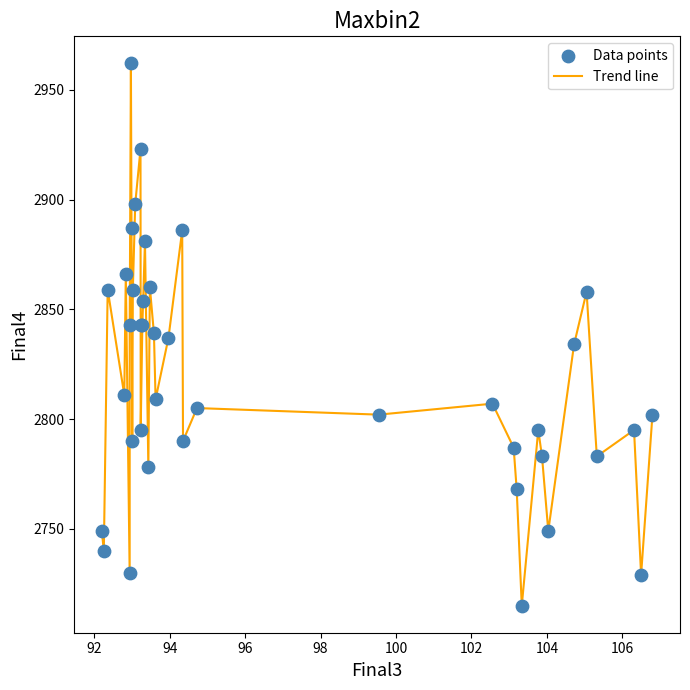

What is the maximum value shown in the chart?

2962